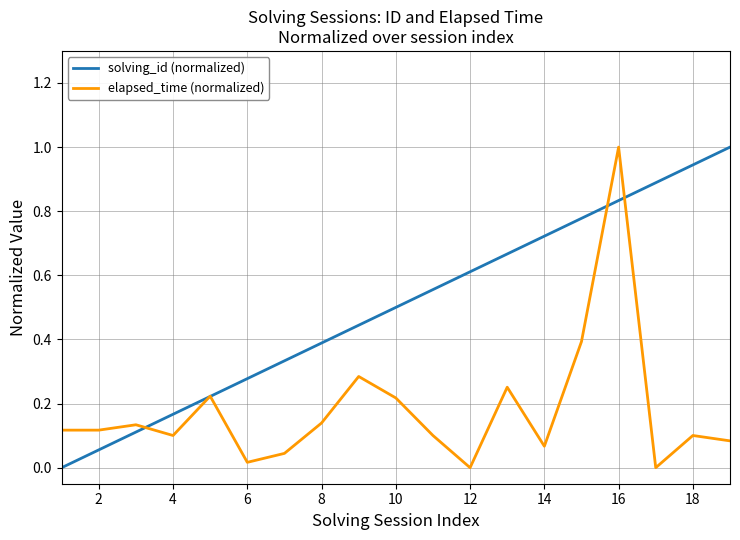

List the series in order of their overall mean, lowest first.

elapsed_time (normalized), solving_id (normalized)